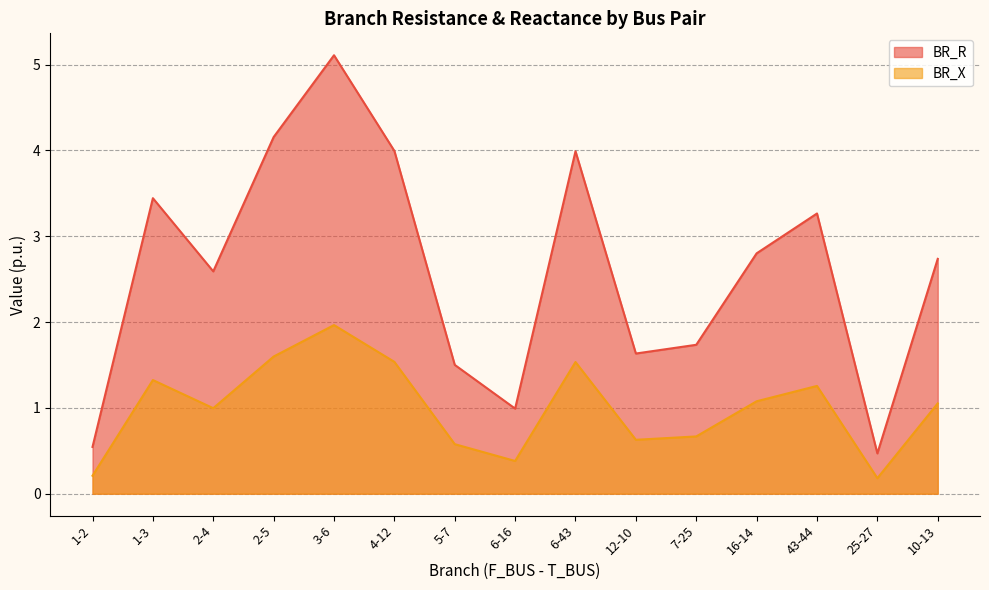

Where is the first local maximum for BR_R?

1-3